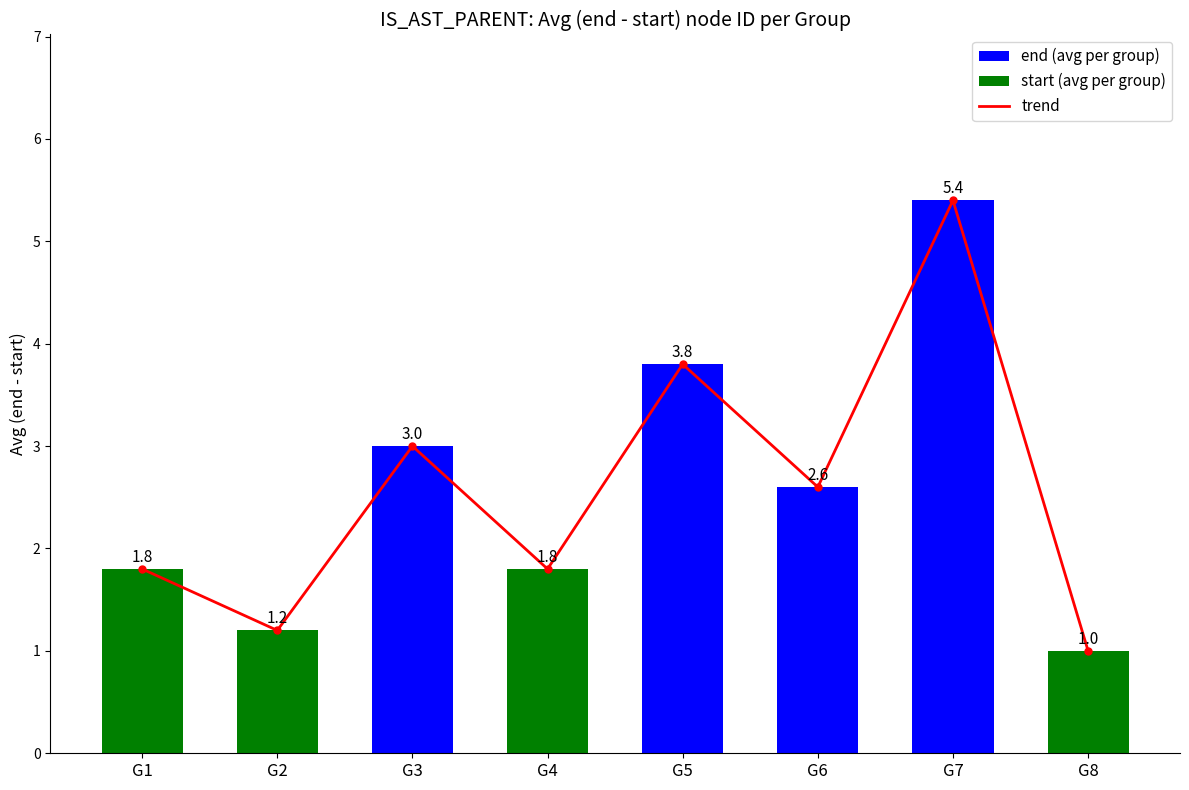

Reading right to left, extract all data points from this chart.

trend: G8=1.0	G7=5.4	G6=2.6	G5=3.8	G4=1.8	G3=3.0	G2=1.2	G1=1.8
end - start (avg per group): G8=1.0	G7=5.4	G6=2.6	G5=3.8	G4=1.8	G3=3.0	G2=1.2	G1=1.8